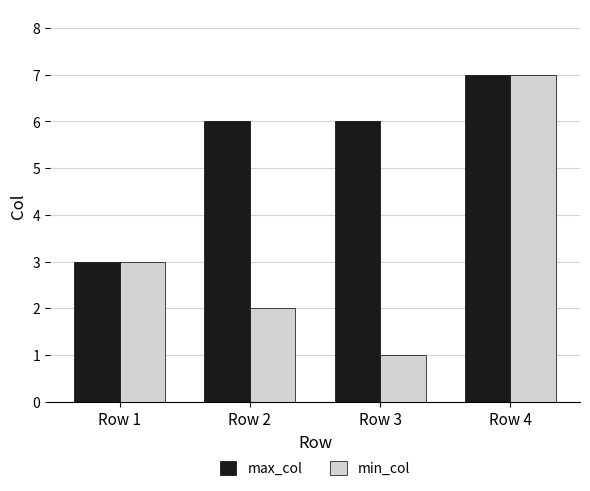

Rank the categories by min_col value from highest to lowest.

Row 4, Row 1, Row 2, Row 3